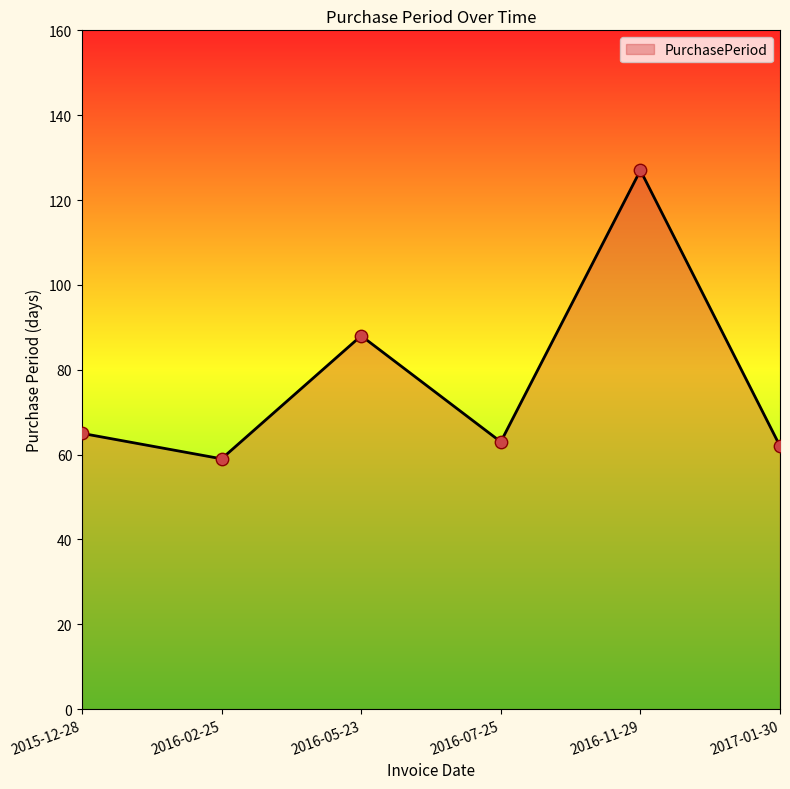

Approximately how many times larger is the value at 2017-01-30 compared to 2016-07-25?

1.0